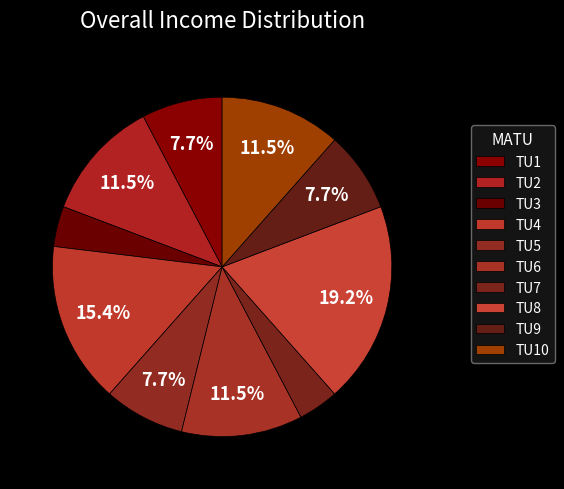

To the nearest percent, what is the average slice percentage?

10%